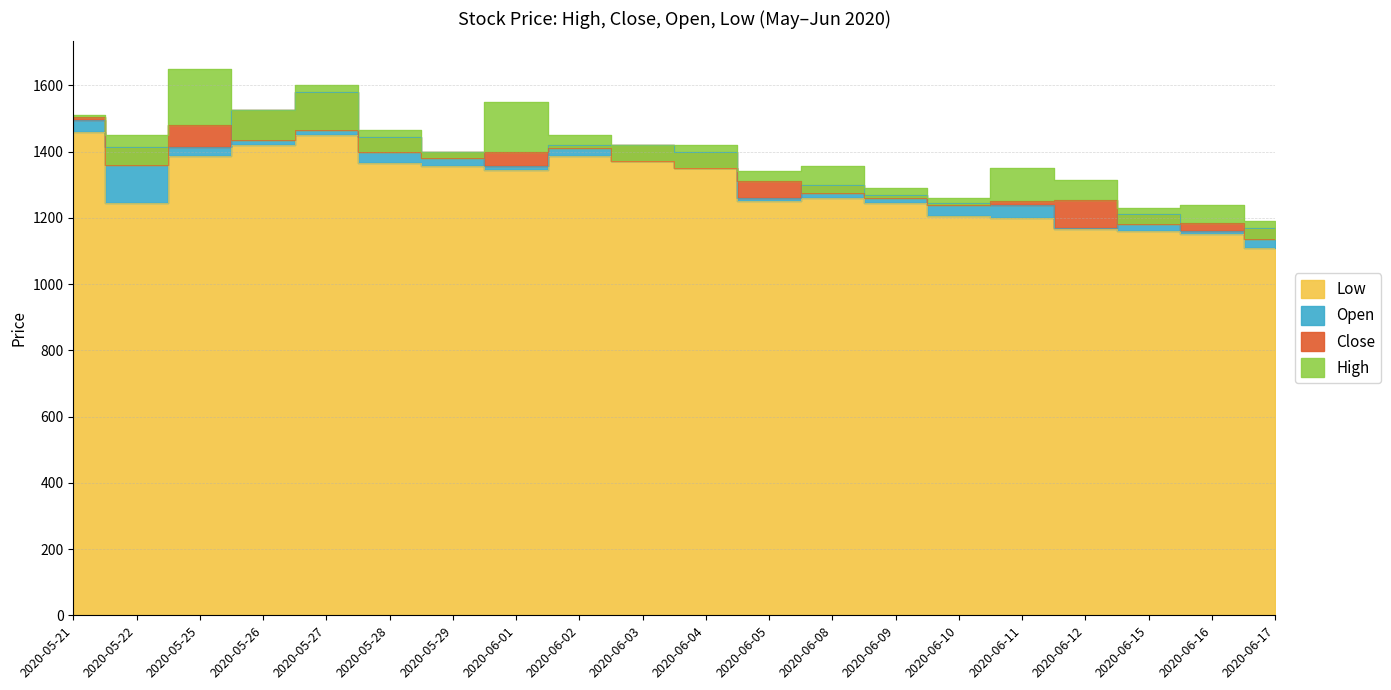

Between 2020-06-03 and 2020-06-10, which series saw the biggest shift?

Open